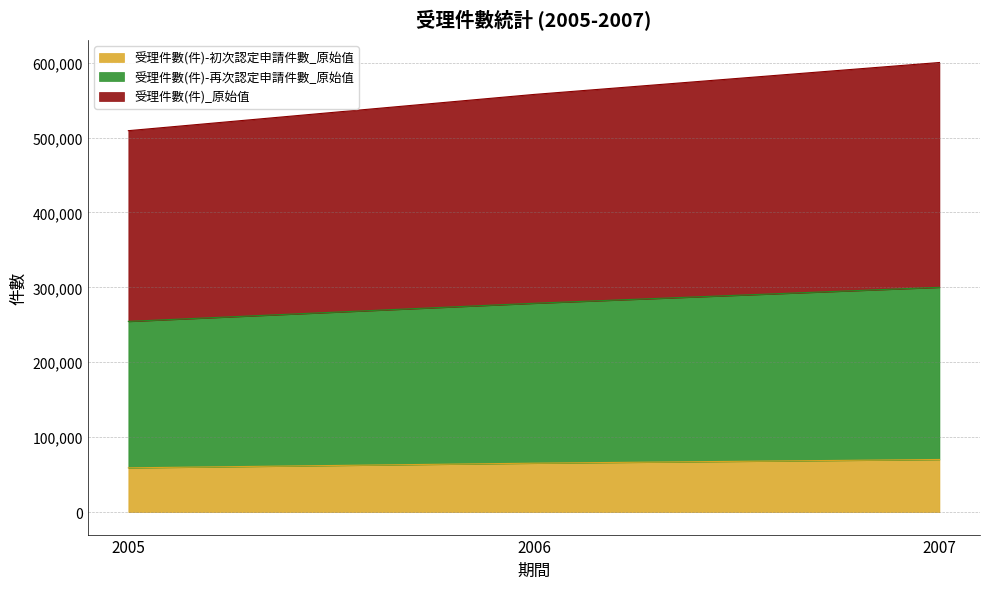

Which series has the widest spread of values?

受理件數(件)_原始值